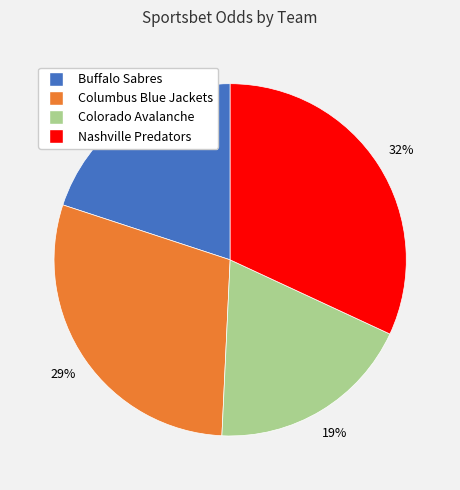

Is there any slice that represents more than half of the pie?

No